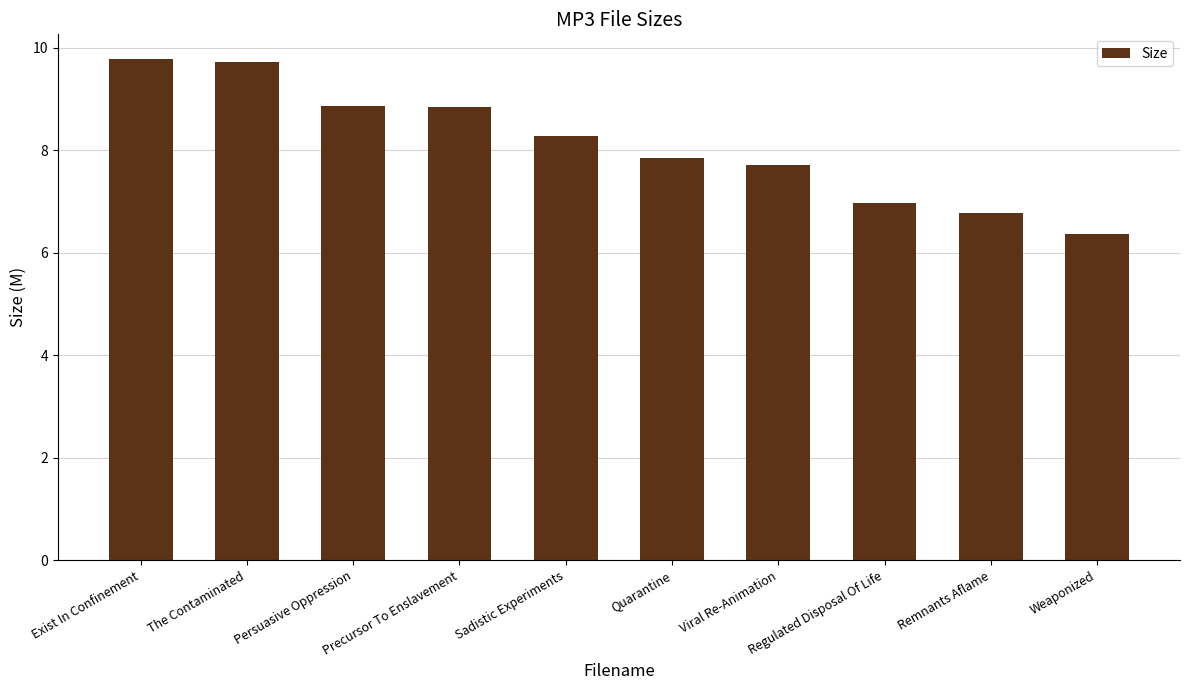

Is it true that the value at Quarantine is 7.8?

True